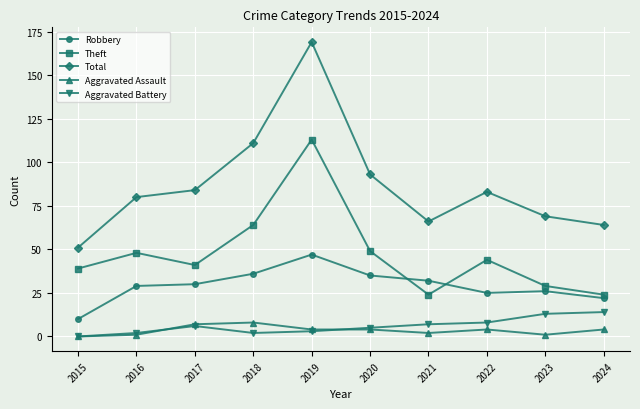

What is the greatest value displayed?

169